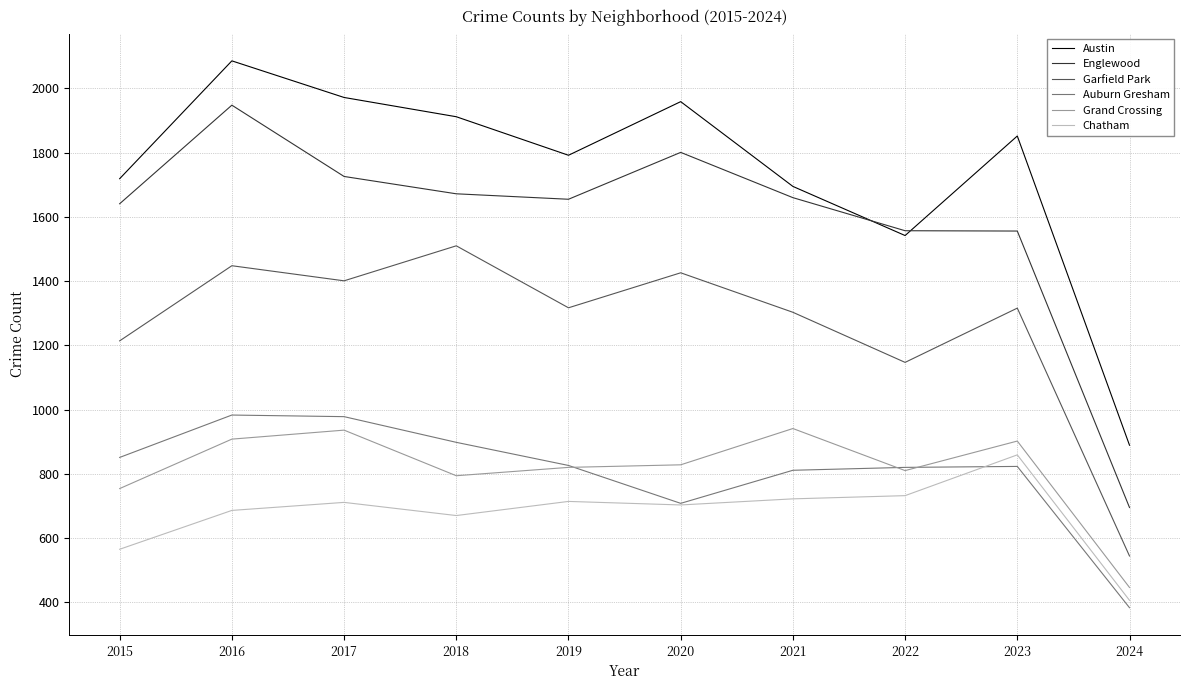

Where does the Garfield Park series first go above 1317?

2016